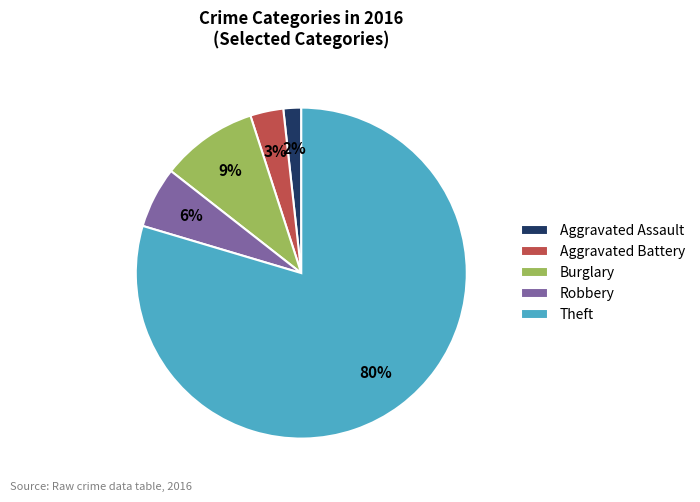

Does any single category account for the majority?

Yes